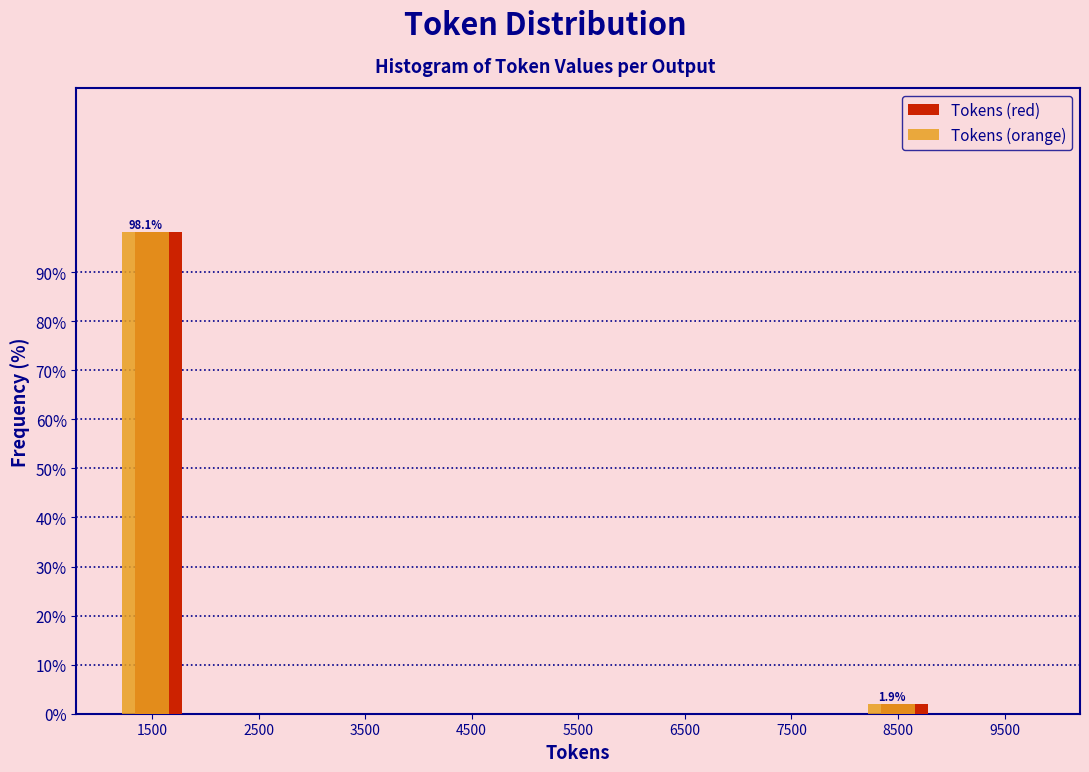

In the Tokens (orange) series, which range on the x-axis has the tallest bar?

1000 to 2000